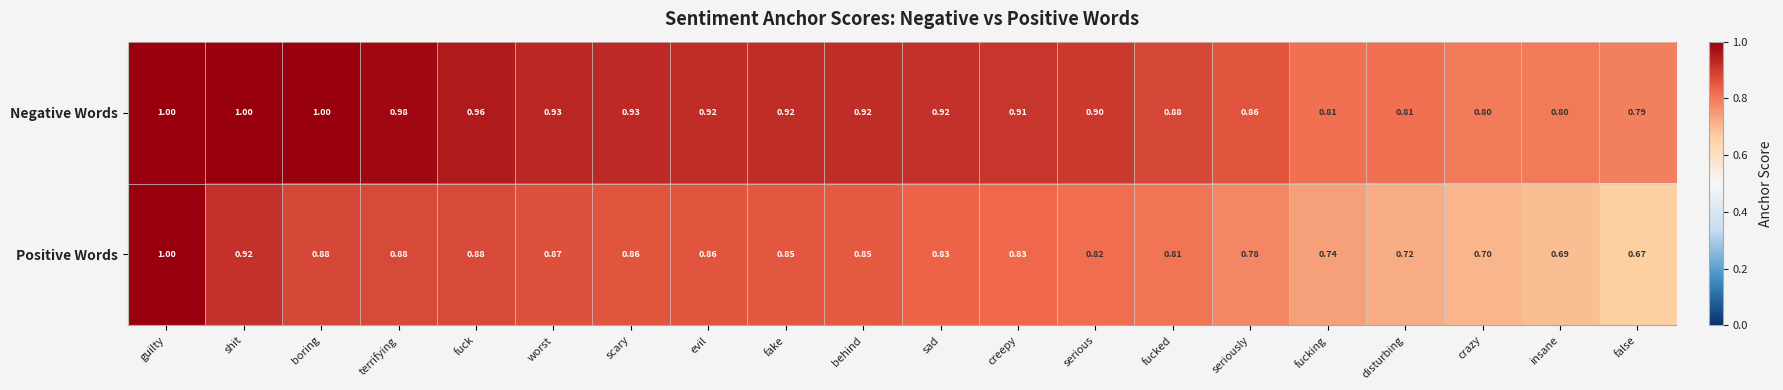

Which series changed the most between behind and creepy?

Positive Words